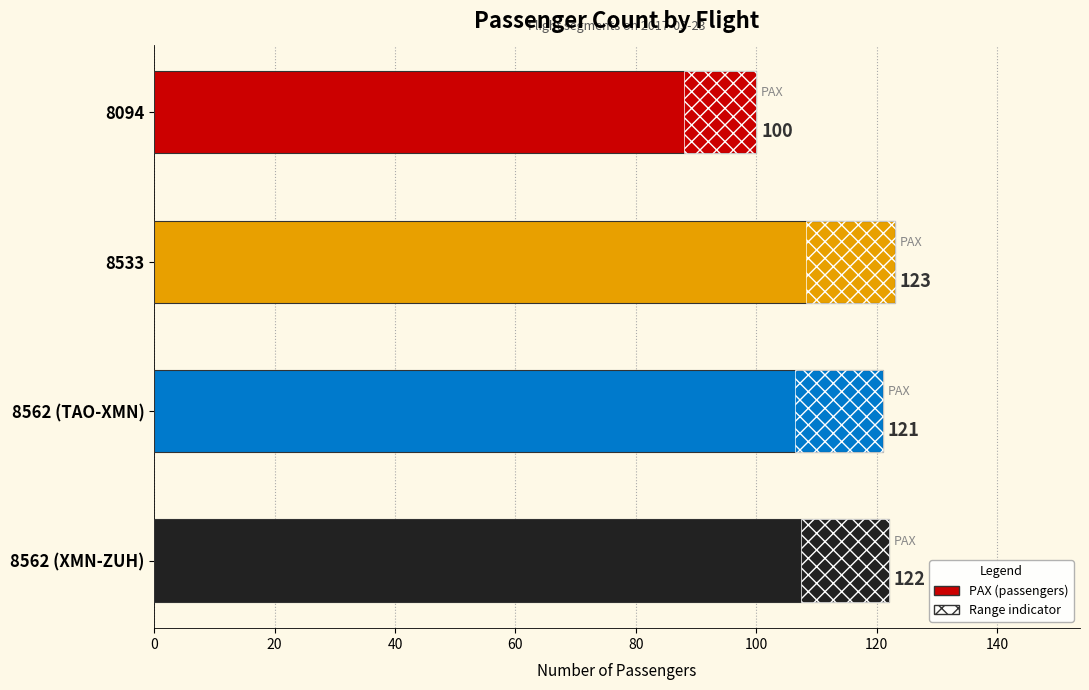

Between 8562 (TAO-XMN) and 8094, which is larger?

8562 (TAO-XMN)